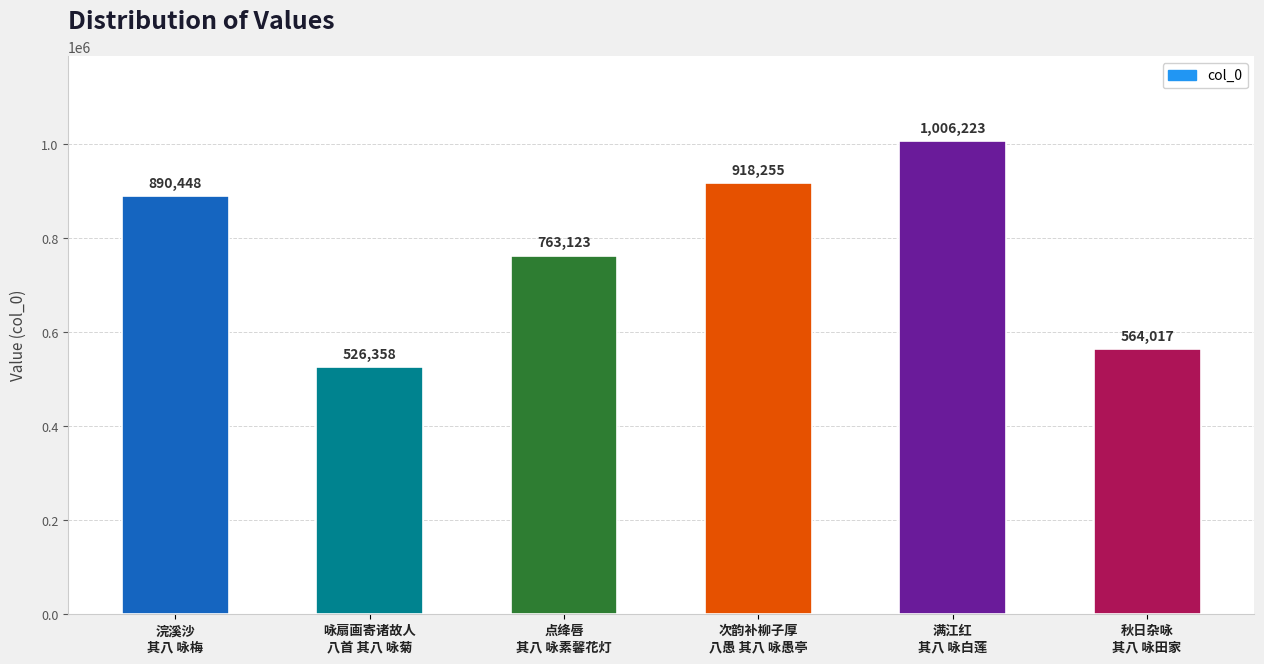

Are the bars horizontal?

No